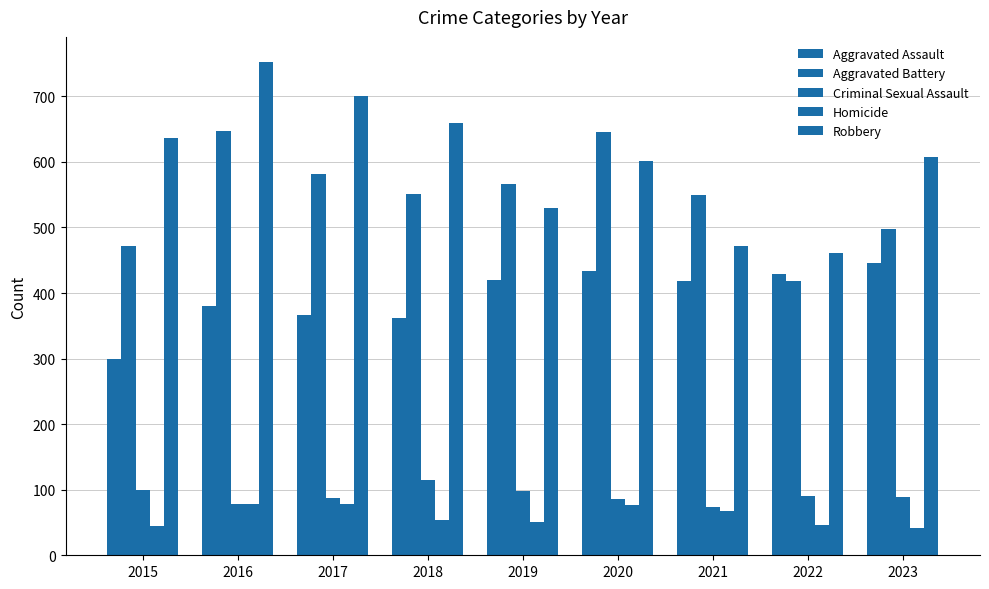

How many groups of bars are there?

9